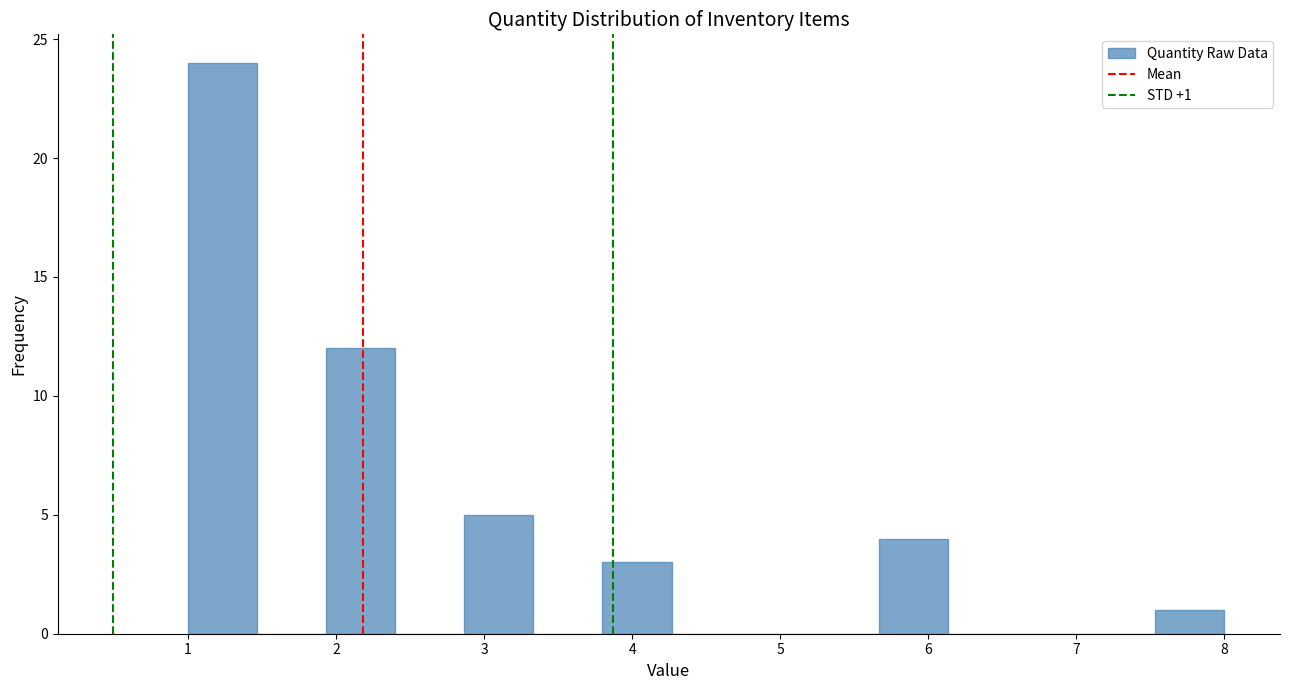

Which range on the x-axis has the tallest bar?

1.0 to 1.5